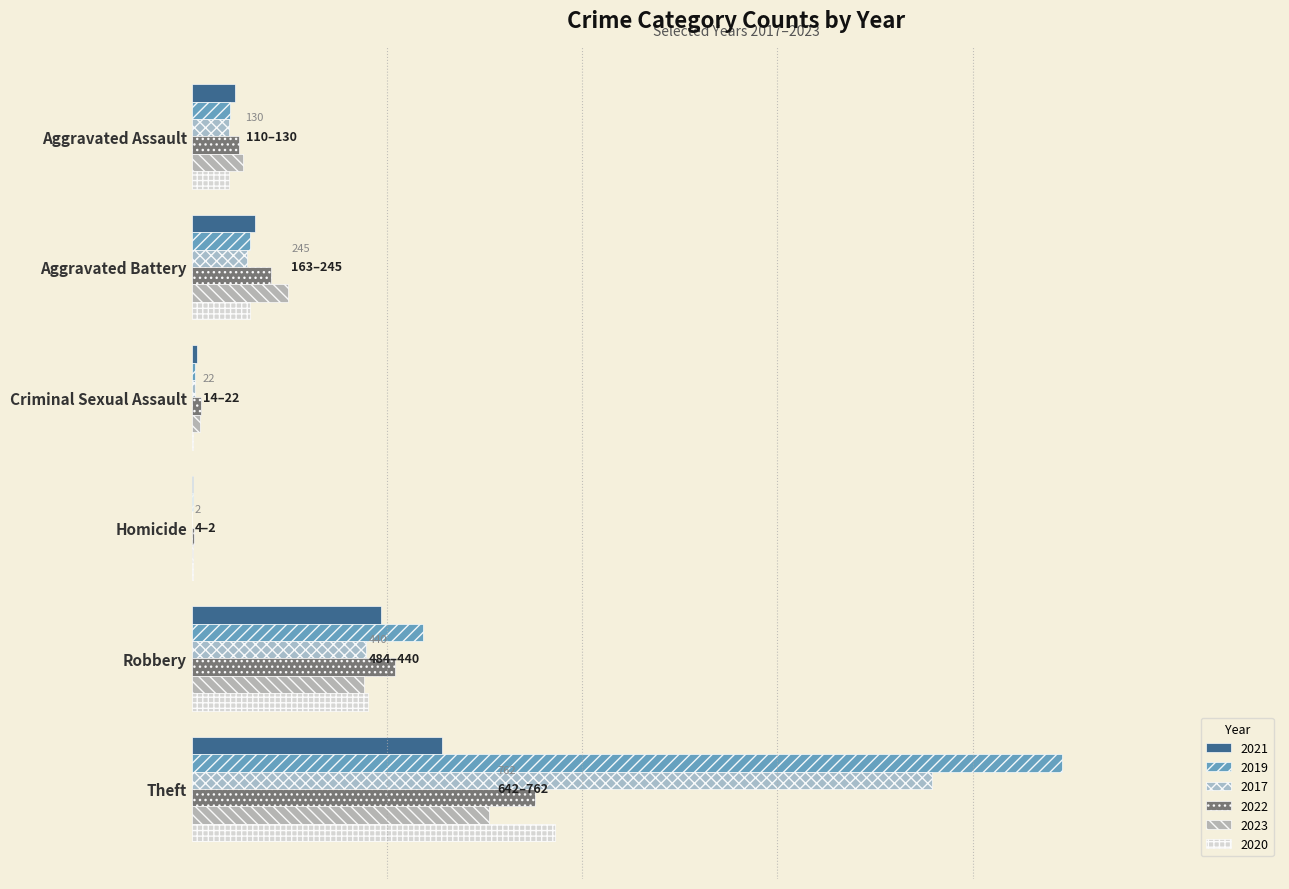

Which category has the highest value across all series?

Theft